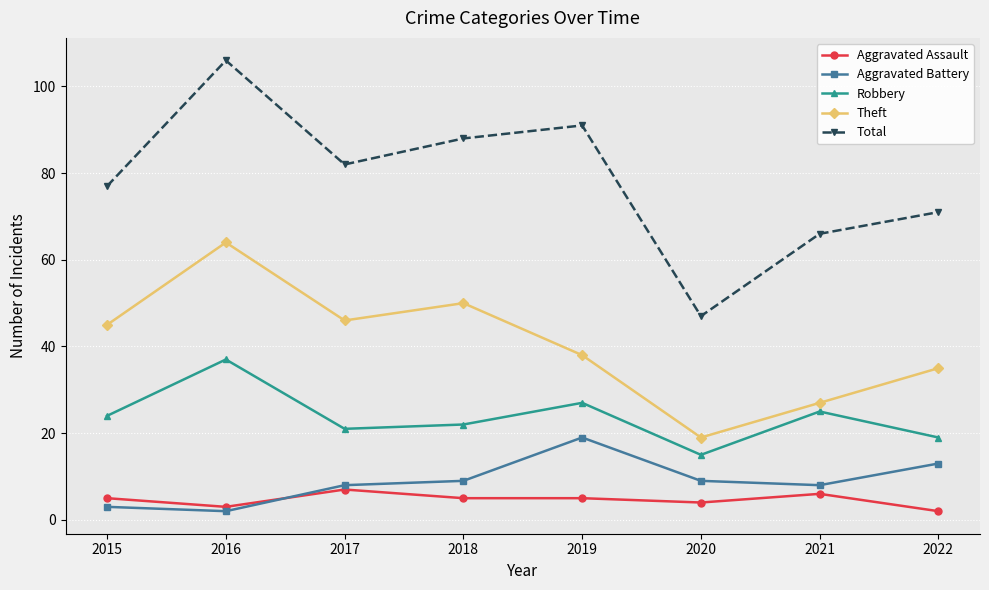

At which category is the sum across all series the highest?

2016